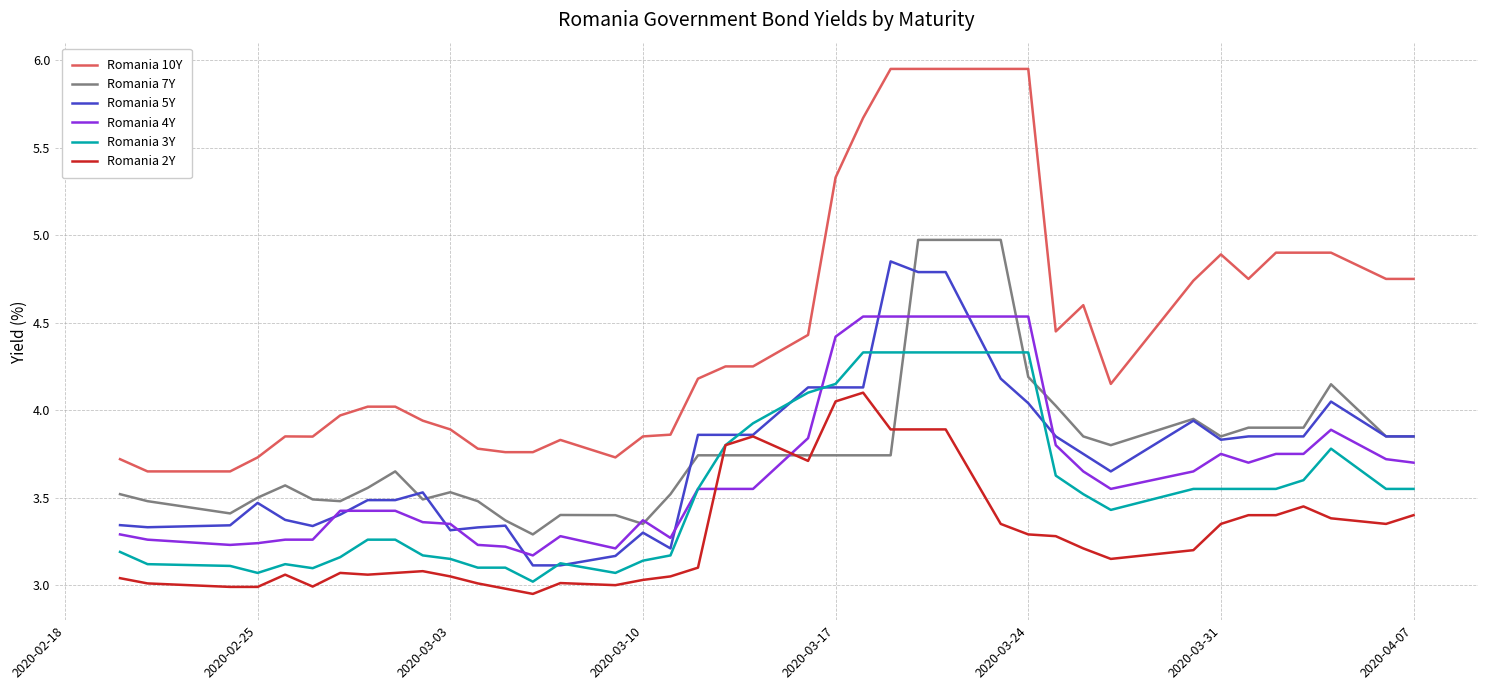

Which series has the largest total across all categories?

Romania 10Y